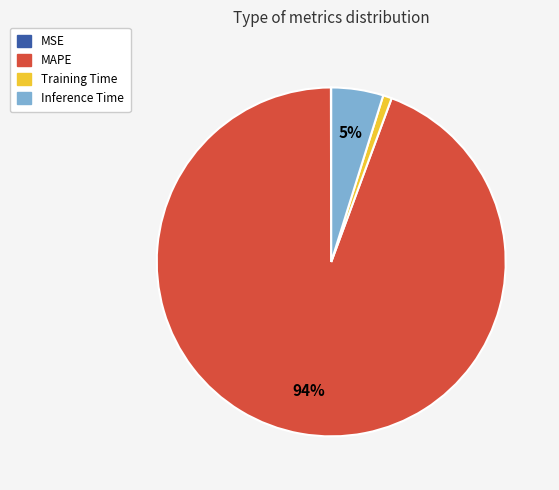

Is there any slice that represents more than half of the pie?

Yes